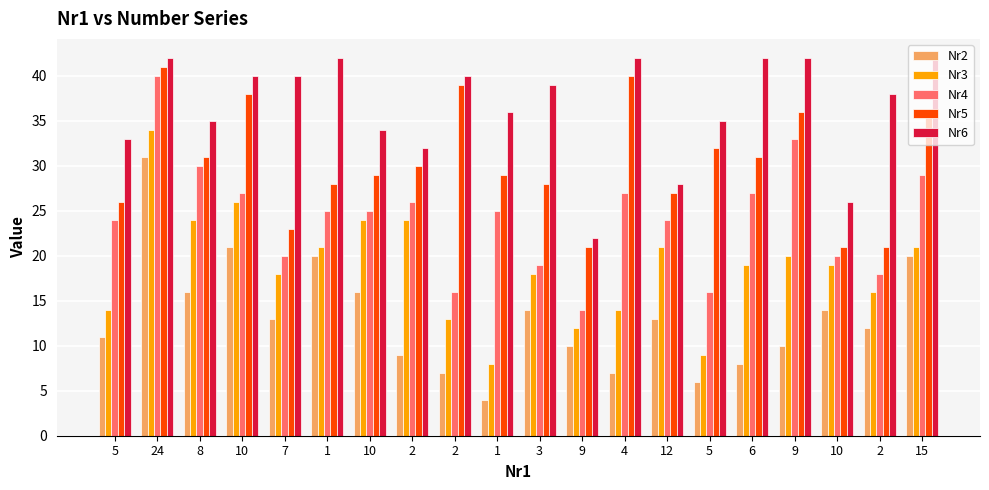

Which label corresponds to the largest value in the chart?

24